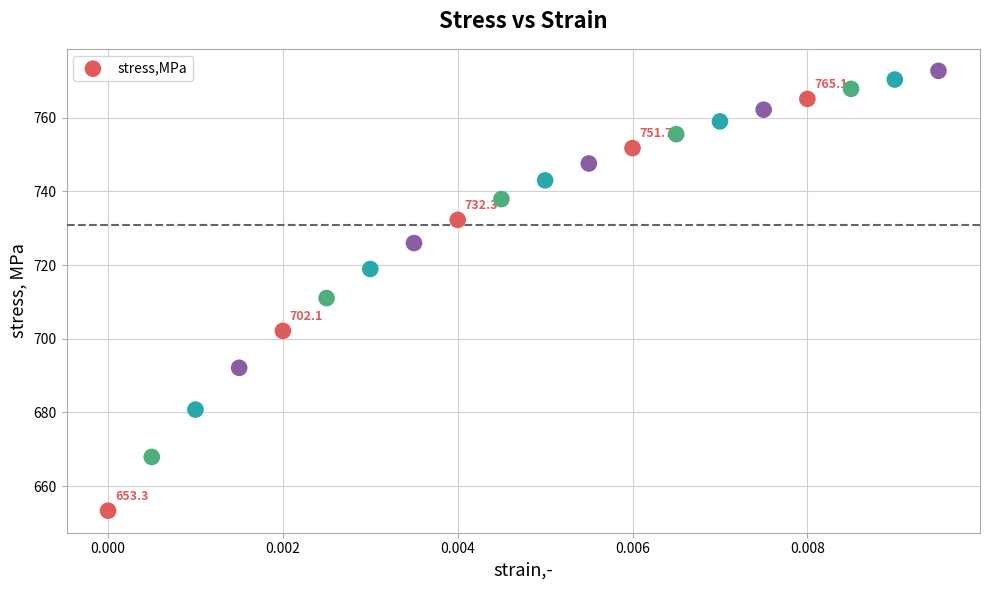

What is the range of Y values (max minus min)?

119.4